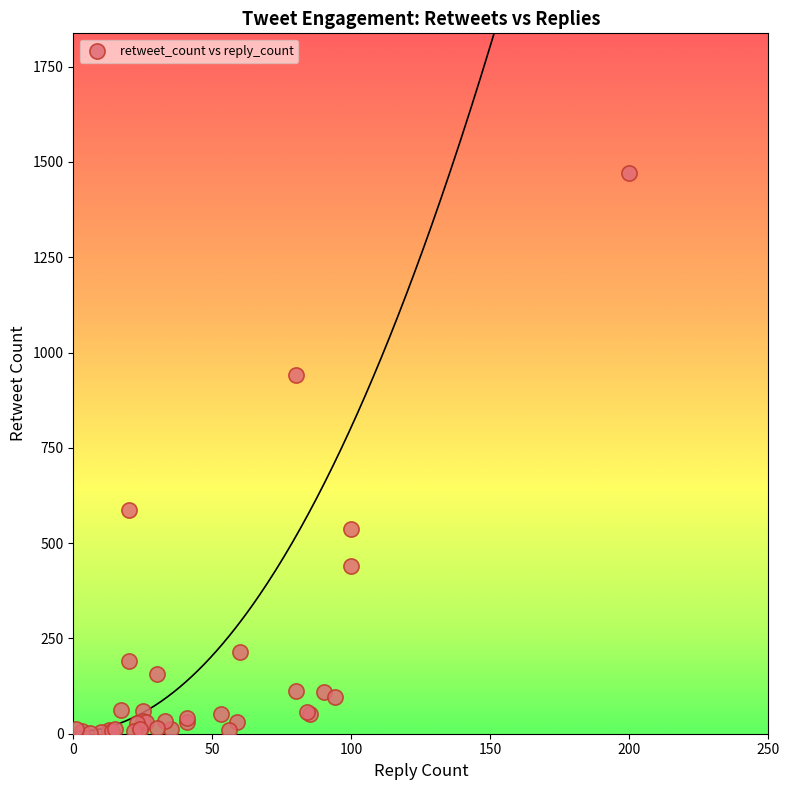

What Y value in the scatter plot is closest to 736?

587